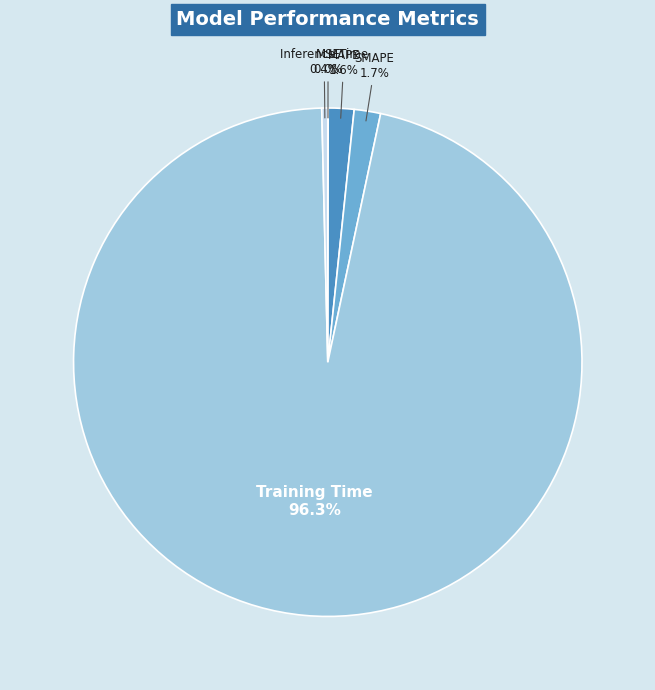

Between Inference Time and Training Time, which is larger?

Training Time